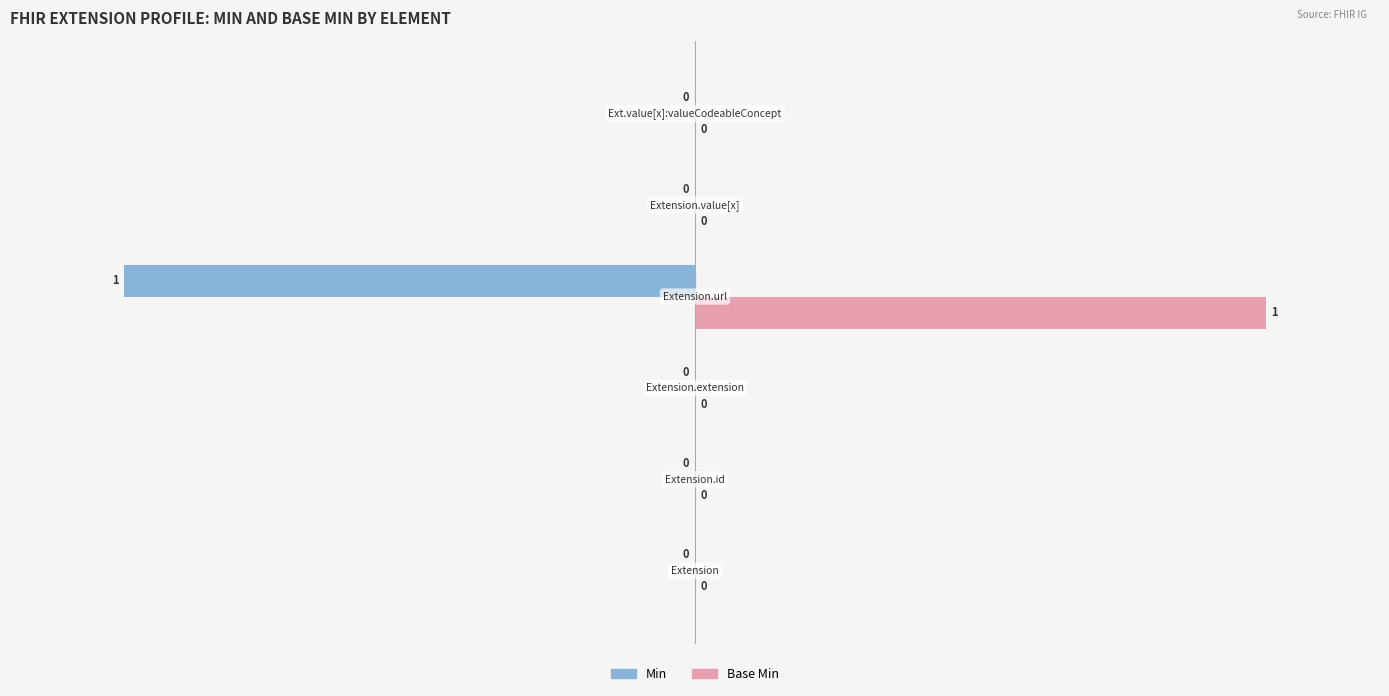

What is the maximum value for Base Min?

100